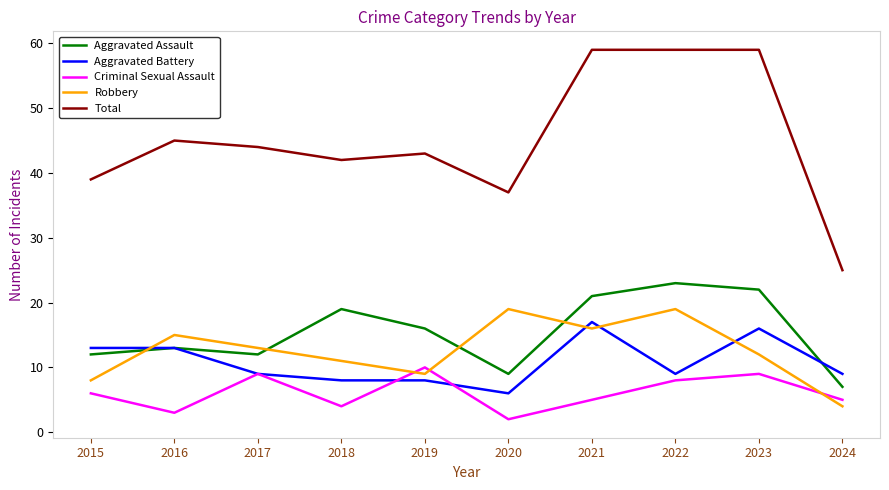

Which series ends up on top after the final intersection of Criminal Sexual Assault and Aggravated Battery?

Aggravated Battery